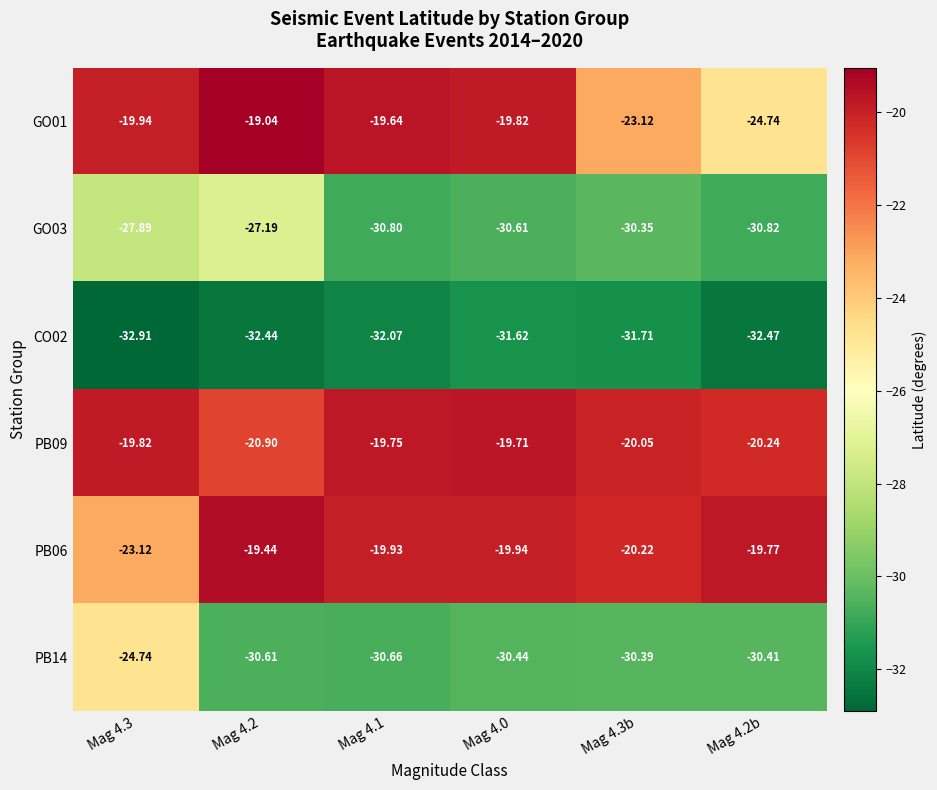

Is the value of PB09 at Mag 4.0 greater than the value of GO01 at Mag 4.3b?

Yes